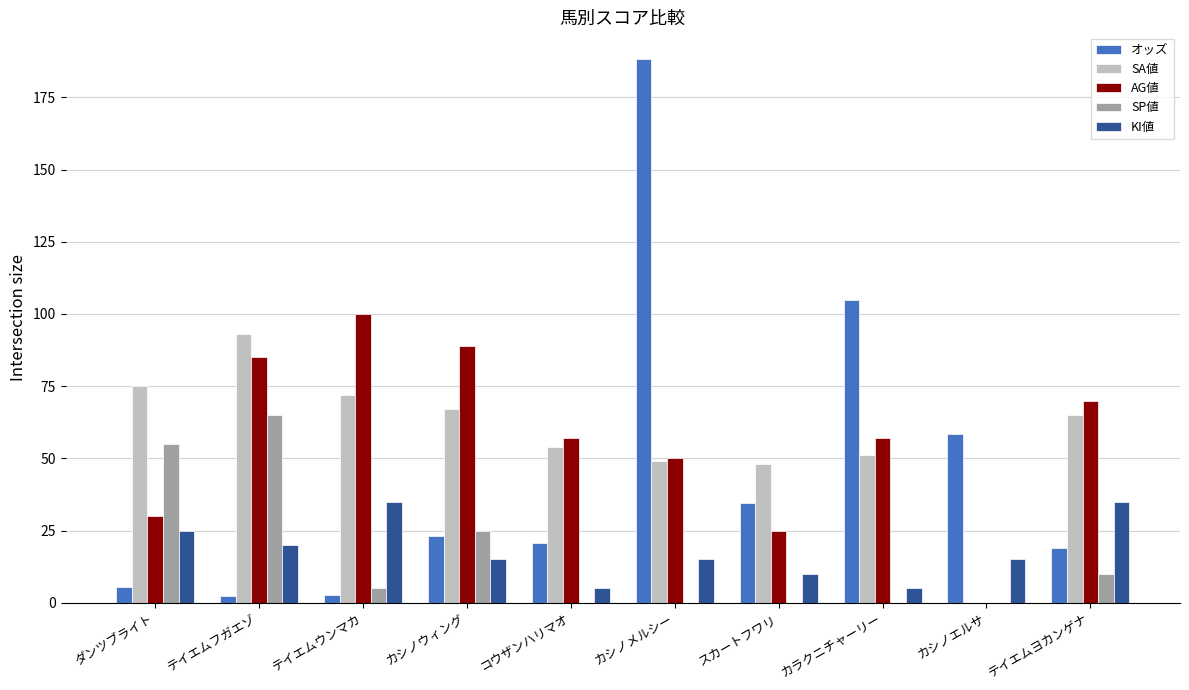

How many groups of bars are there?

10